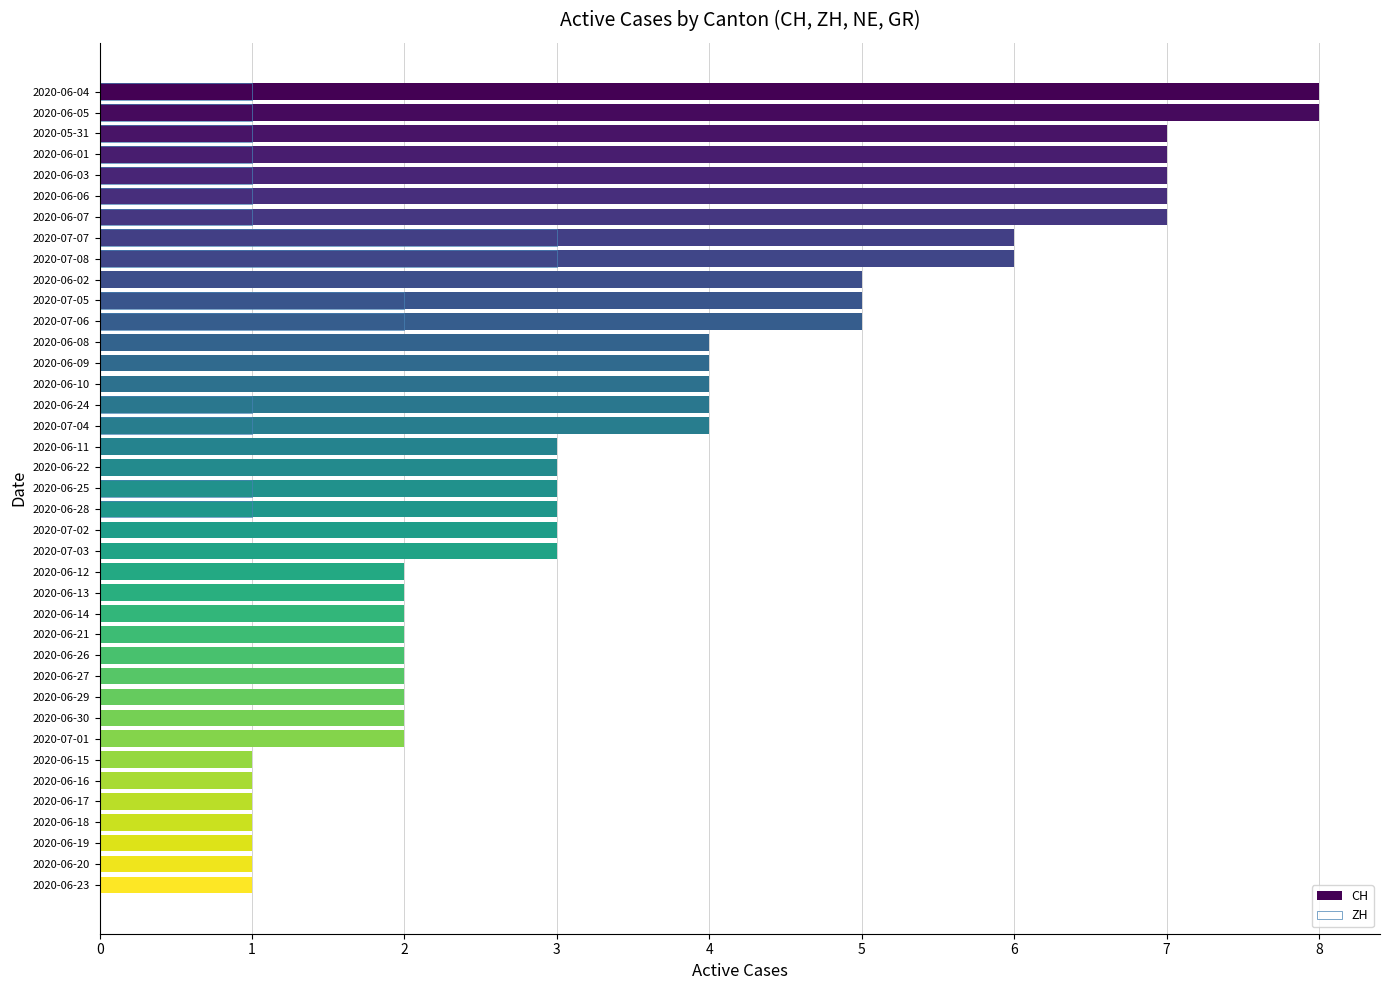

Is it true that CH equals 4 at 2020-06-07?

False